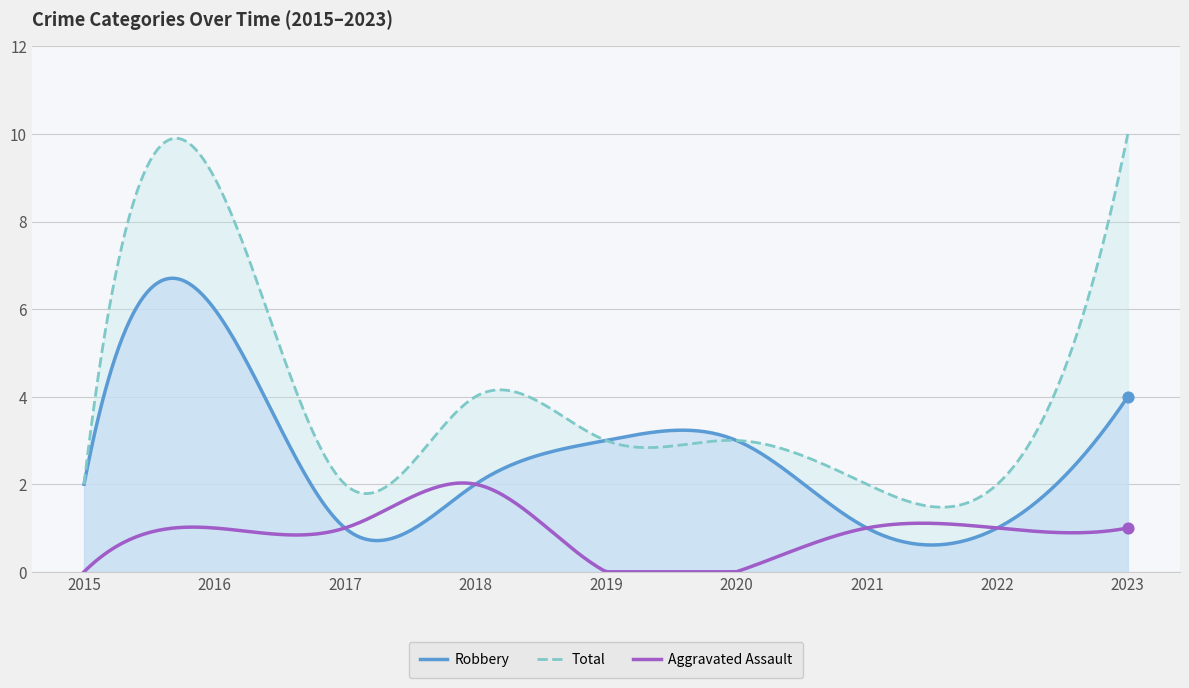

Which series reaches the maximum Y coordinate?

Total